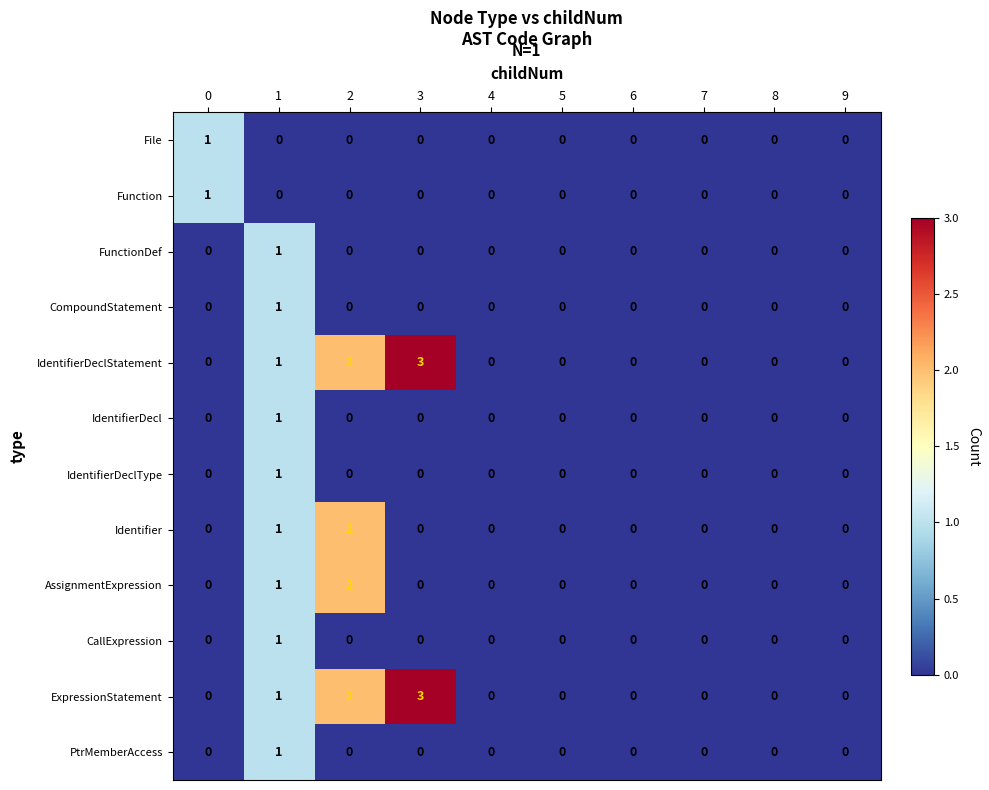

What is the greatest value displayed?

3